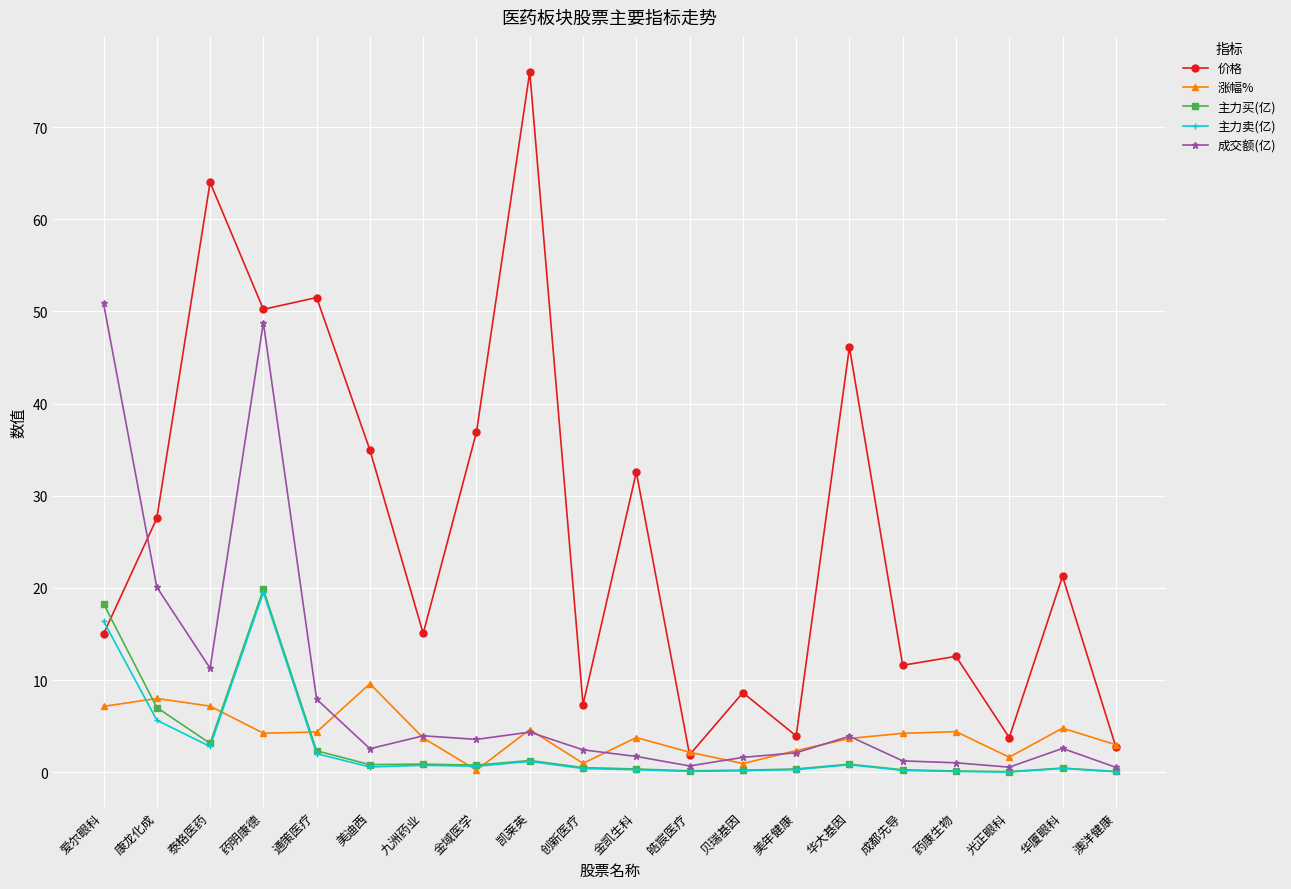

What is the highest value of the 涨幅% series?

9.6